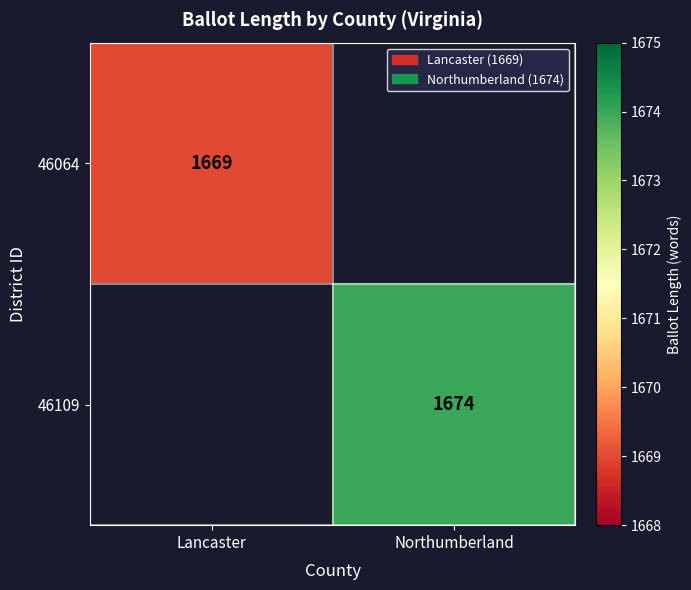

The 46109 series shows 805 at Northumberland. True or false?

False